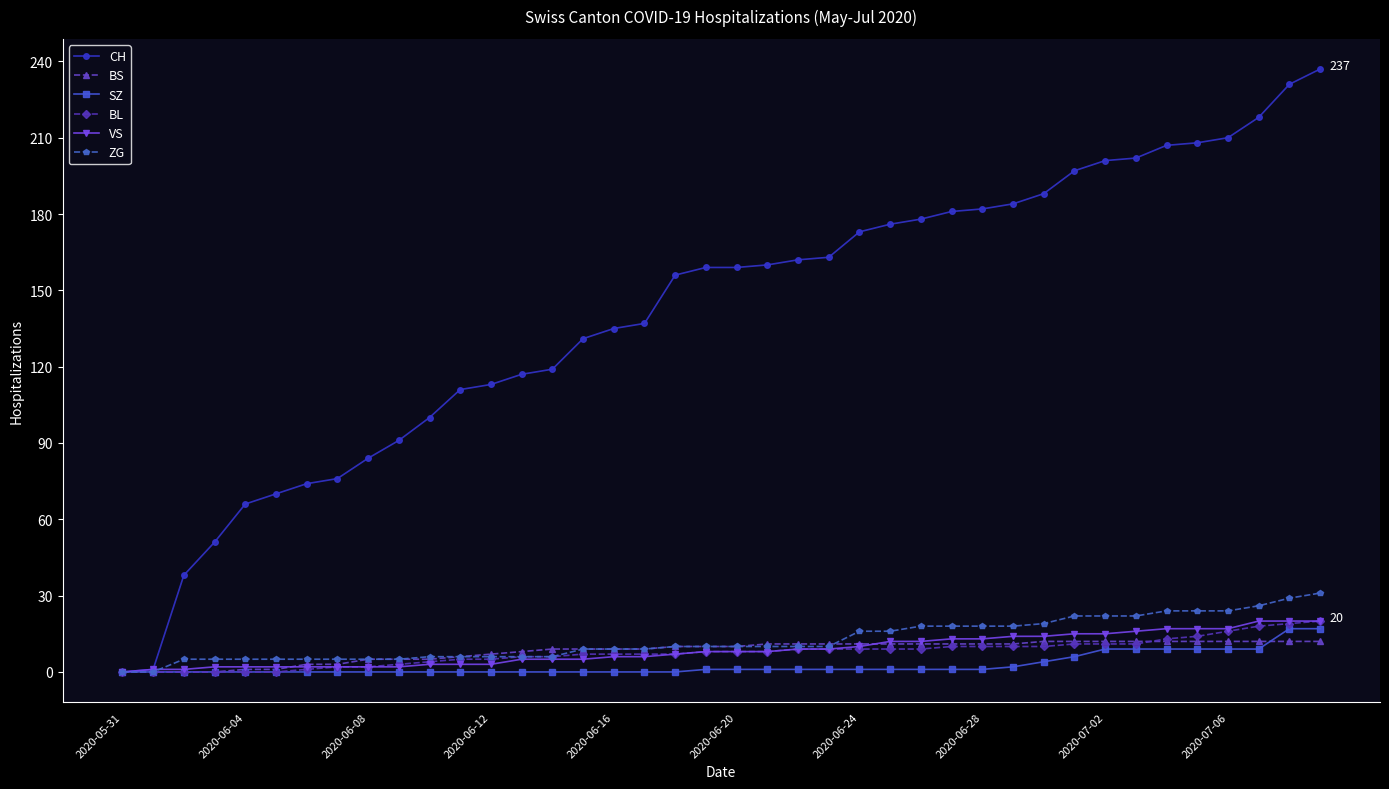

Which series has the widest spread of values?

CH